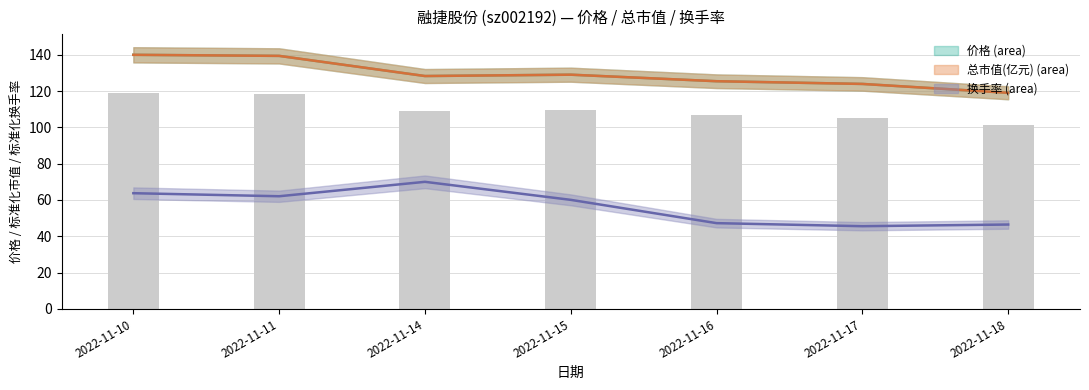

What is the total value across all series at 2022-11-11?

340.8